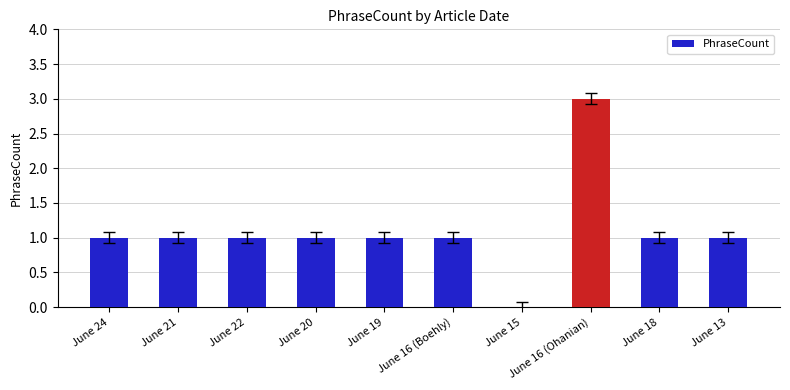

Between June 16 (Ohanian) and June 18, which is larger?

June 16 (Ohanian)